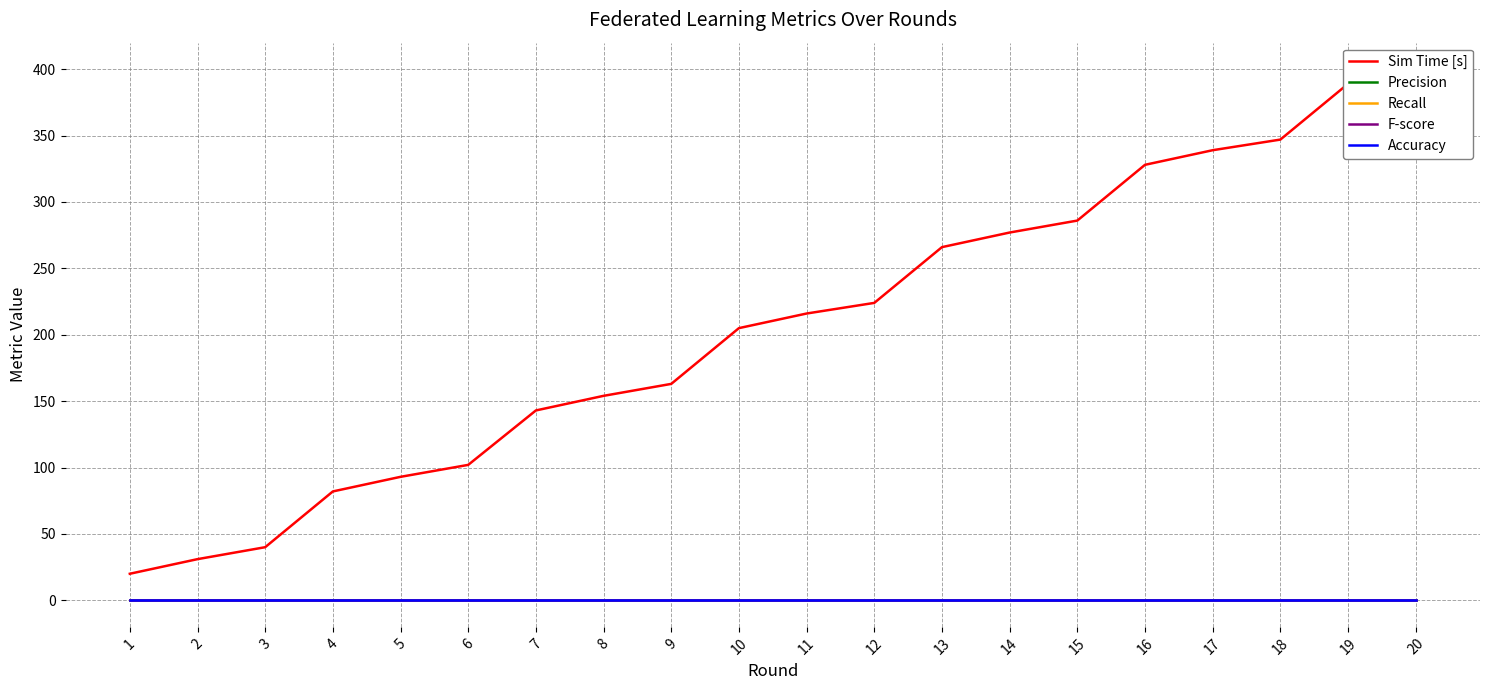

True or false: Accuracy has more than 1 points higher than both neighbors.

False